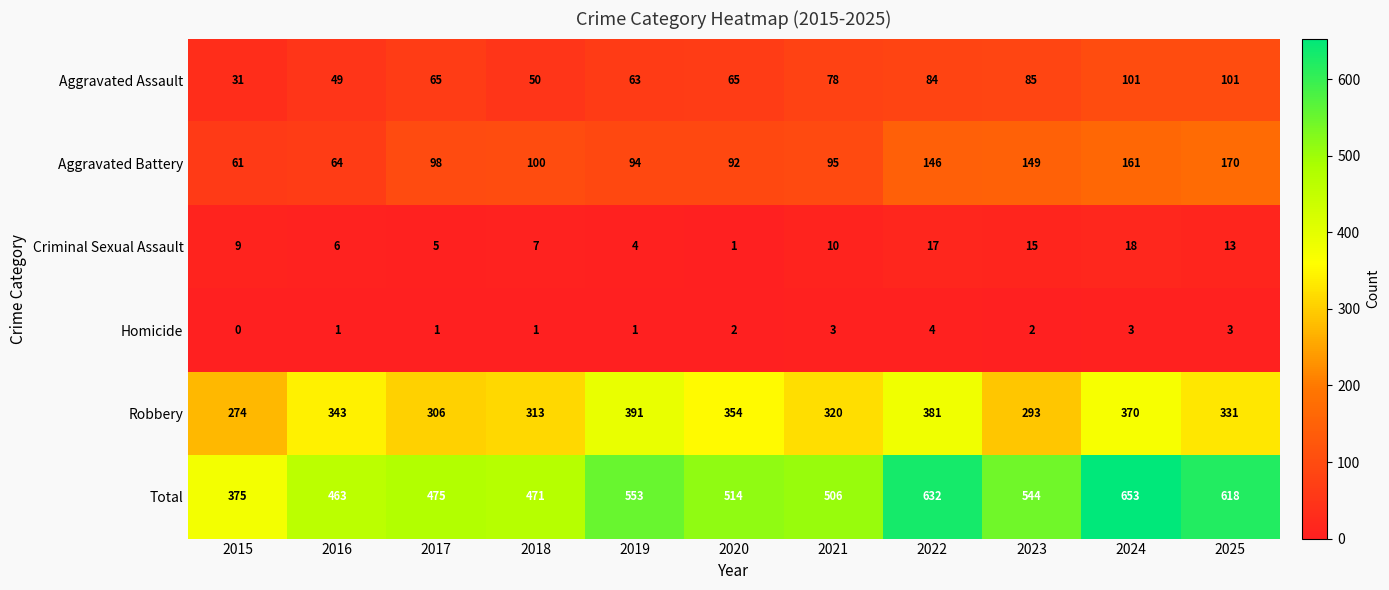

The value of Robbery at 2019 is 391. True or false?

True